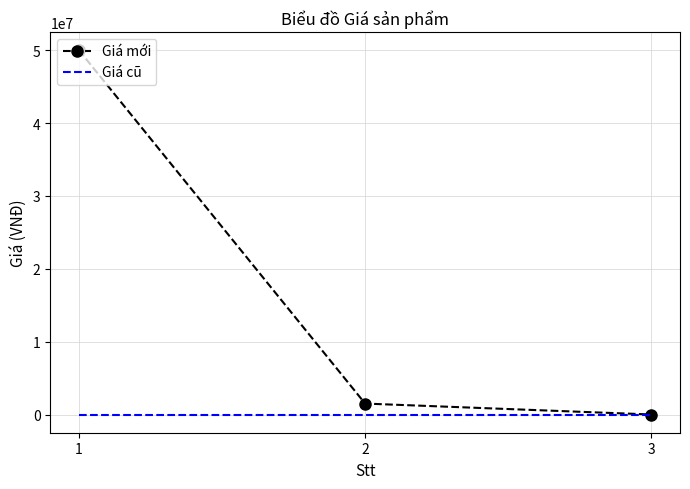

Is it true that Giá mới equals 1500000 at 2?

True